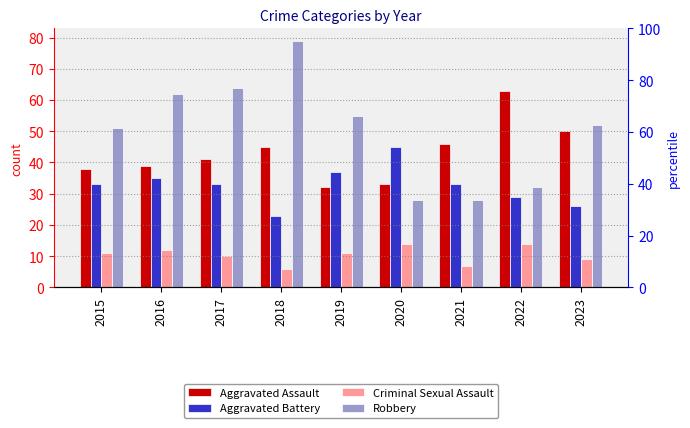

At which category is the sum across all series the highest?

2018